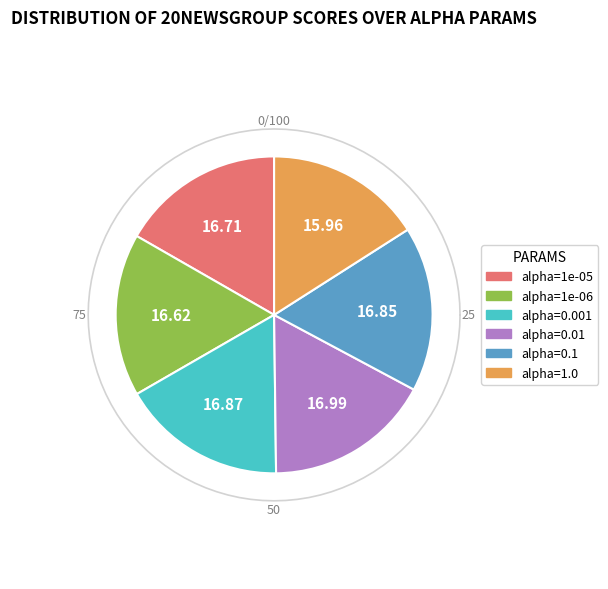

What is the smallest slice in the pie chart?

alpha=1.0